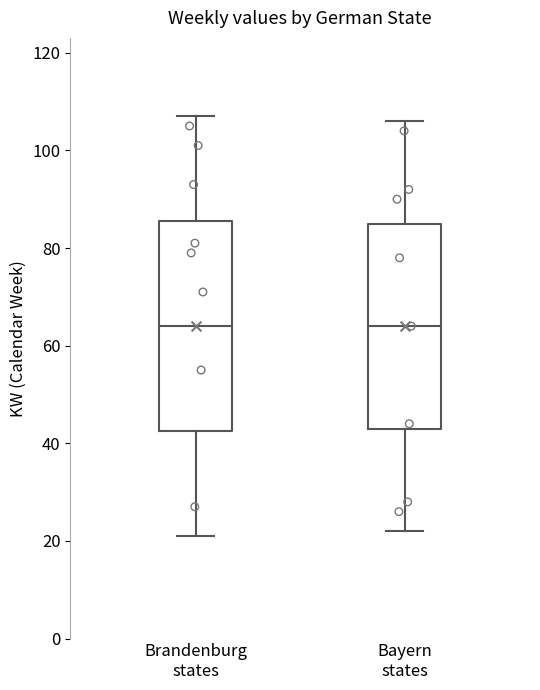

Reading left to right, read every box against the y-axis: the position of its median line, the range the box covers, and the ends of its whiskers. The values are not printed on the chart, so give them approximately, as read against the axis.

Brandenburg states: median 64, box 42 to 86, whiskers 22 to 108
Bayern states: median 64, box 44 to 86, whiskers 22 to 106